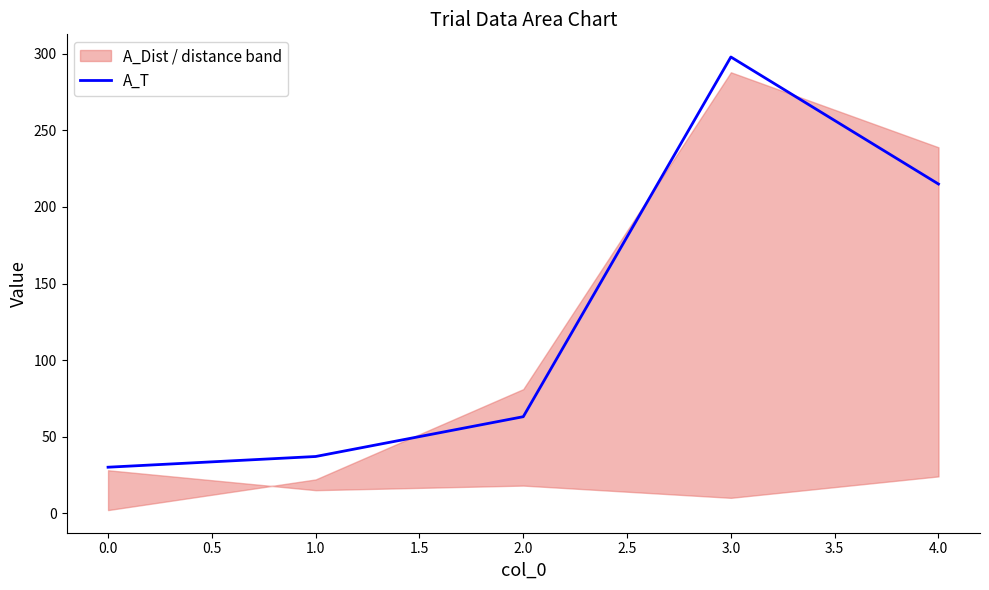

The A_T series shows 30 at 0.0. True or false?

True